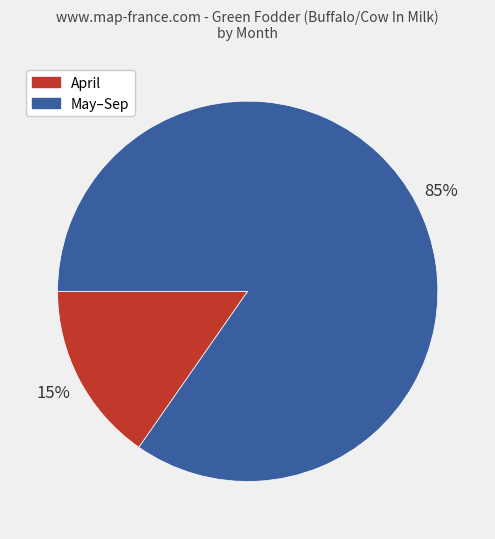

To the nearest percent, what is the average slice percentage?

50%